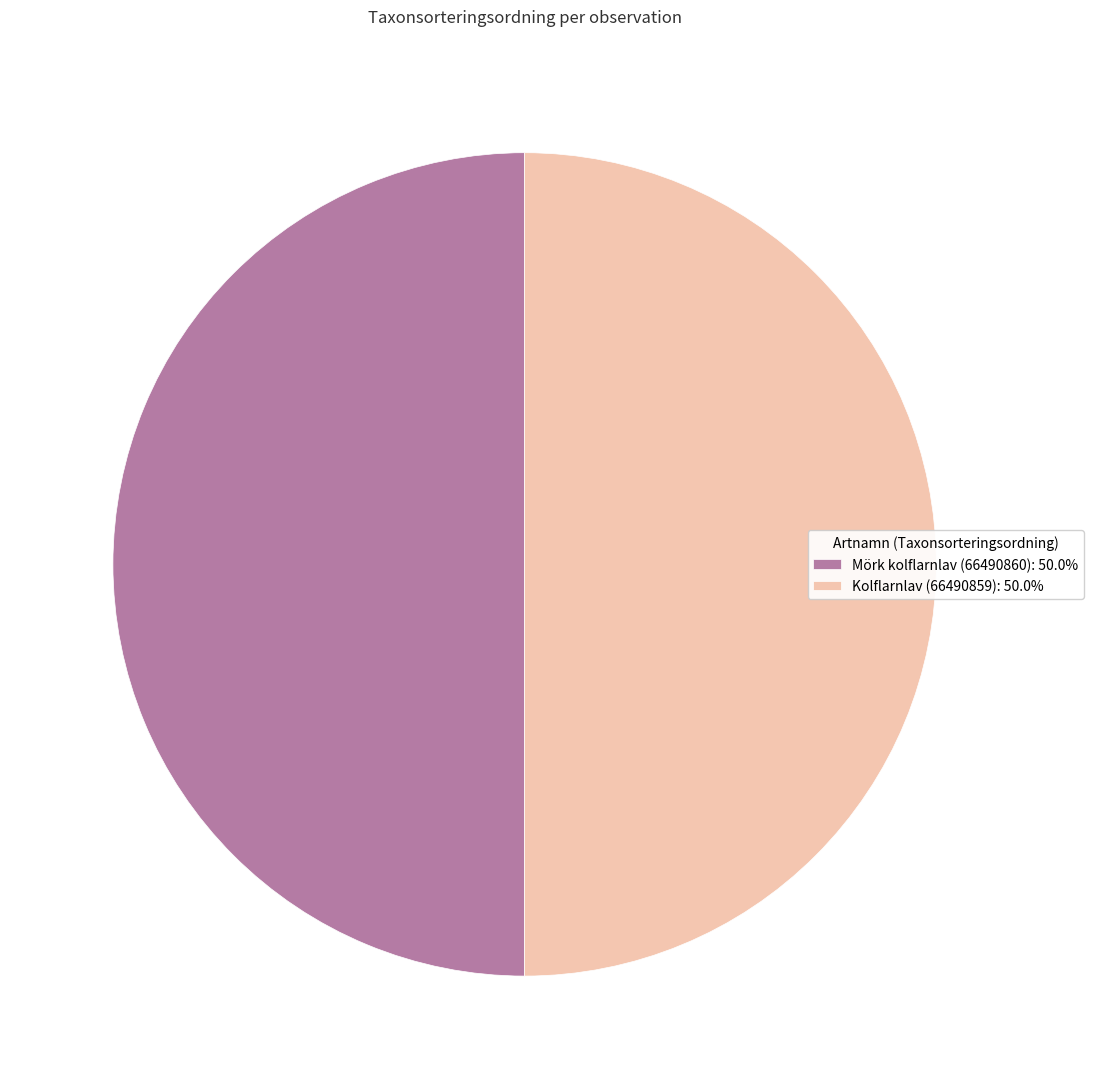

Is the sum of Mörk kolflarnlav (66490860) and Kolflarnlav (66490859) greater than half?

Yes